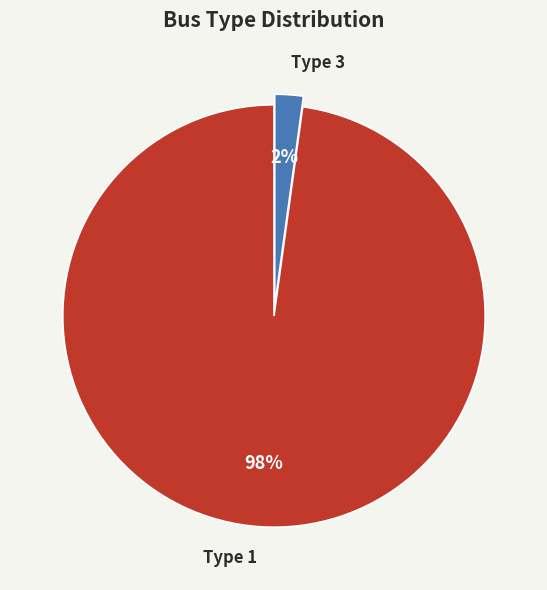

Is Type 1 the majority of the pie?

Yes